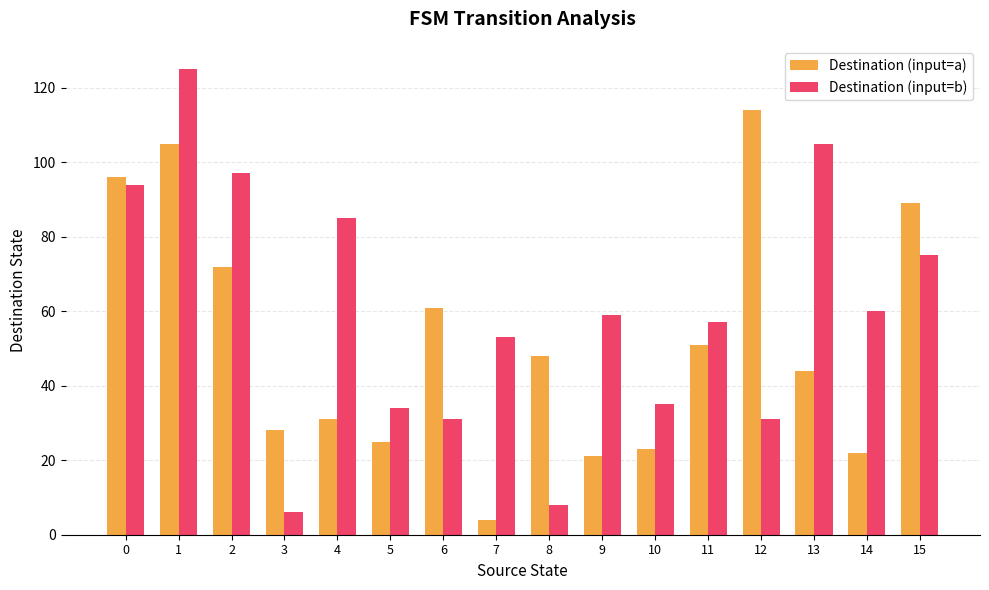

Are the bars grouped side by side (vs. stacked)?

Yes